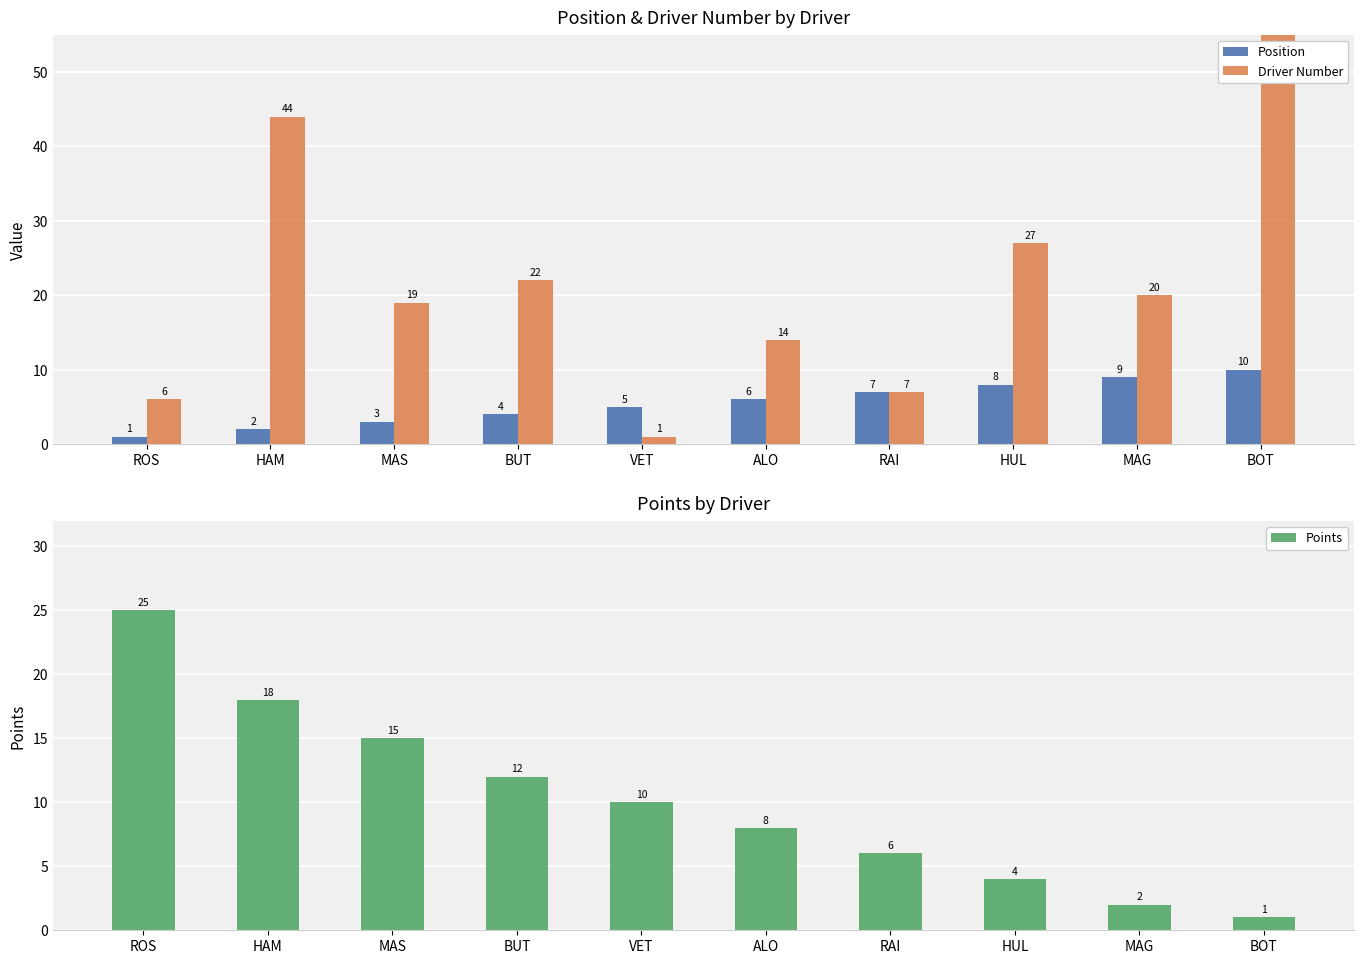

How many groups of bars are there?

10